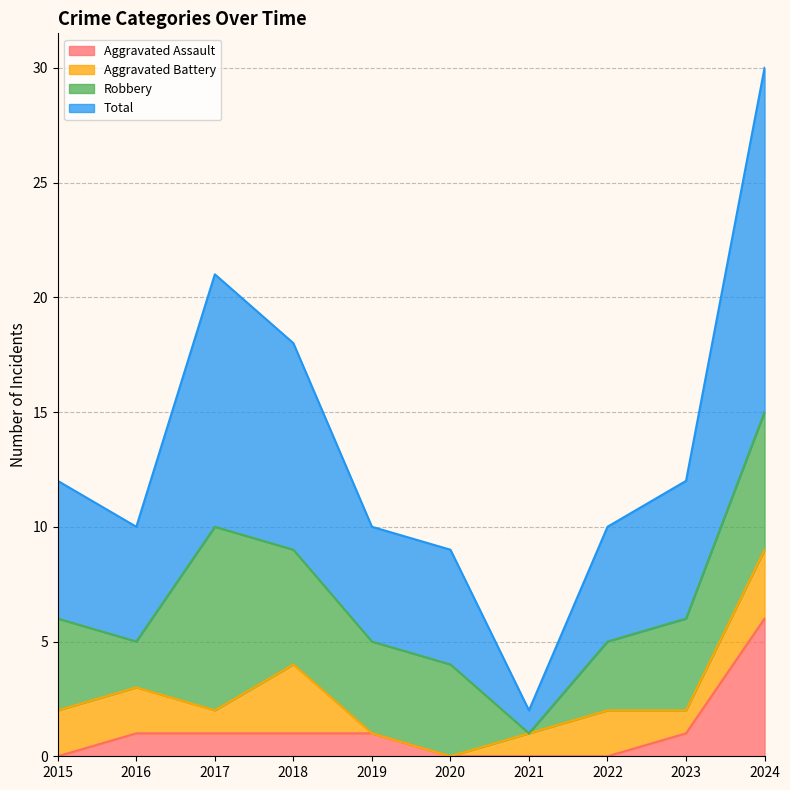

What is the average value of the Total series?

13